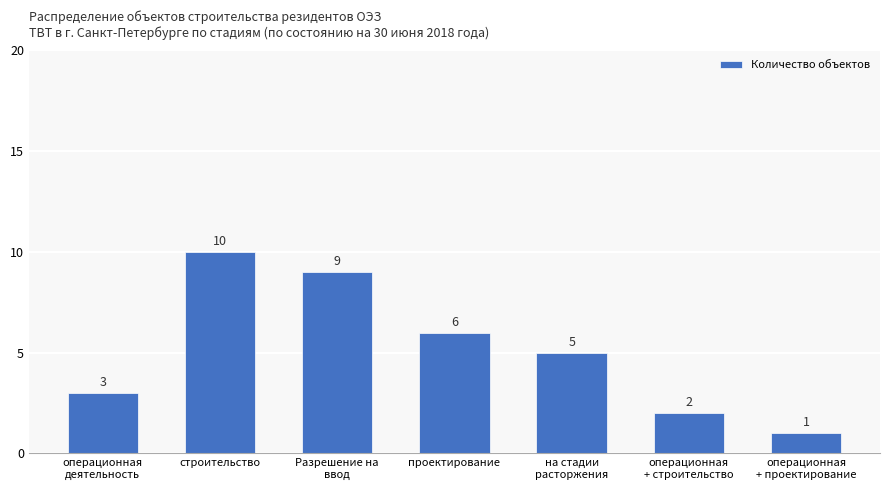

At which label is the value closest to 5?

на стадии
расторжения